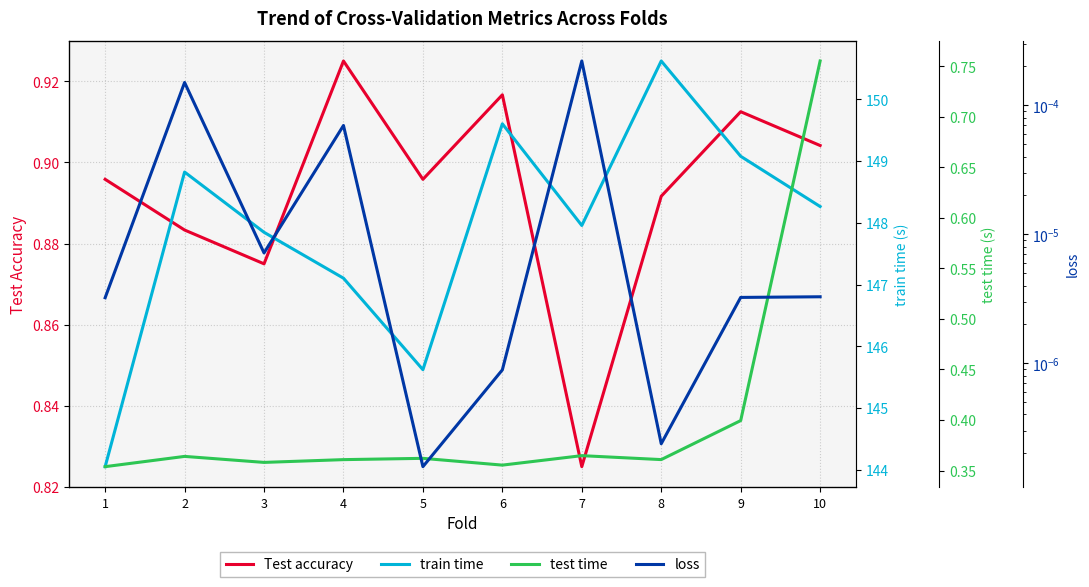

What is the sum of the train time values at 2 and 8?

299.4